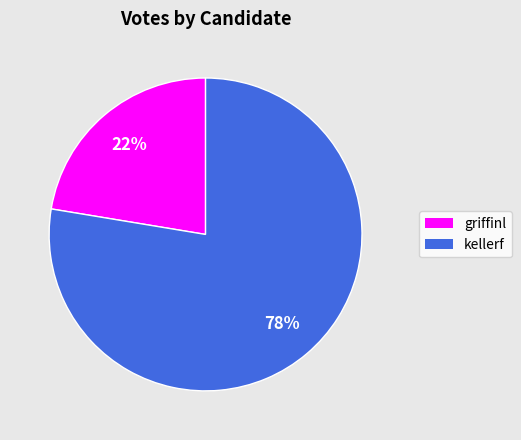

Is it true that griffinl is 34% of the pie?

False